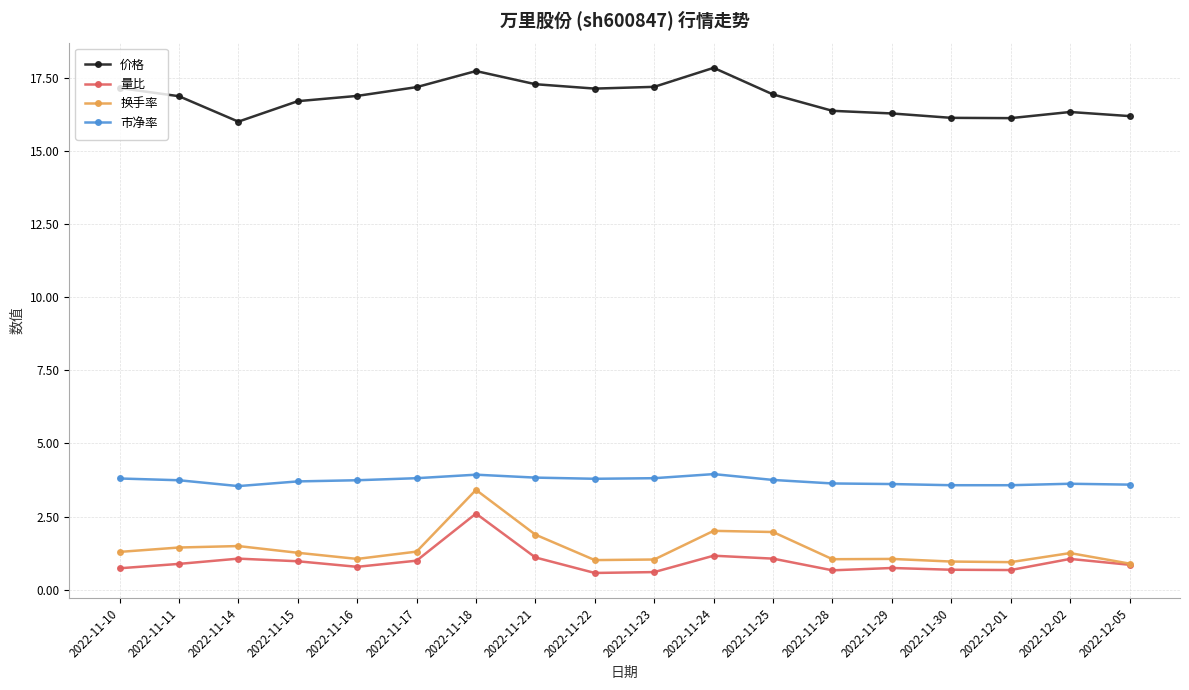

Which series has the largest total across all categories?

价格